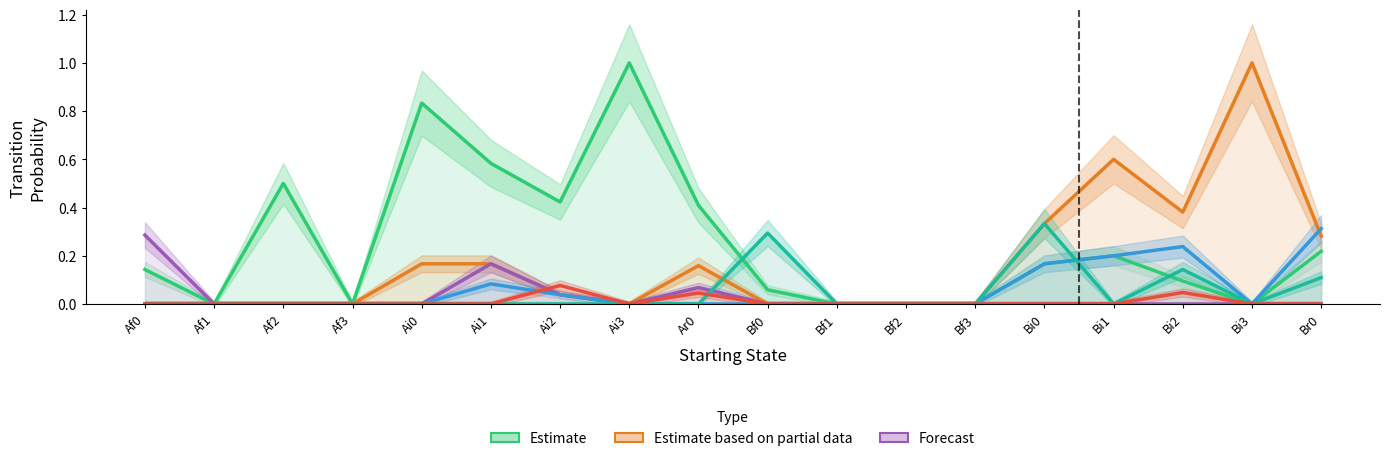

What is the total value across all series at Ai2?

0.6